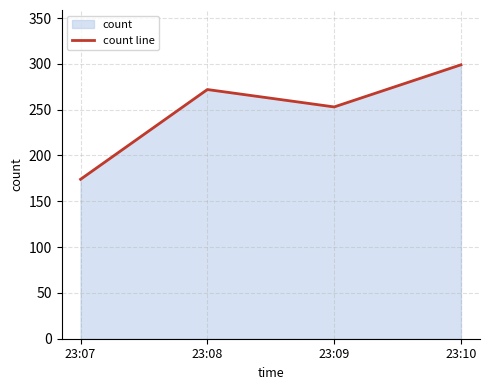

True or false: the data shows 108 at 23:07.

False